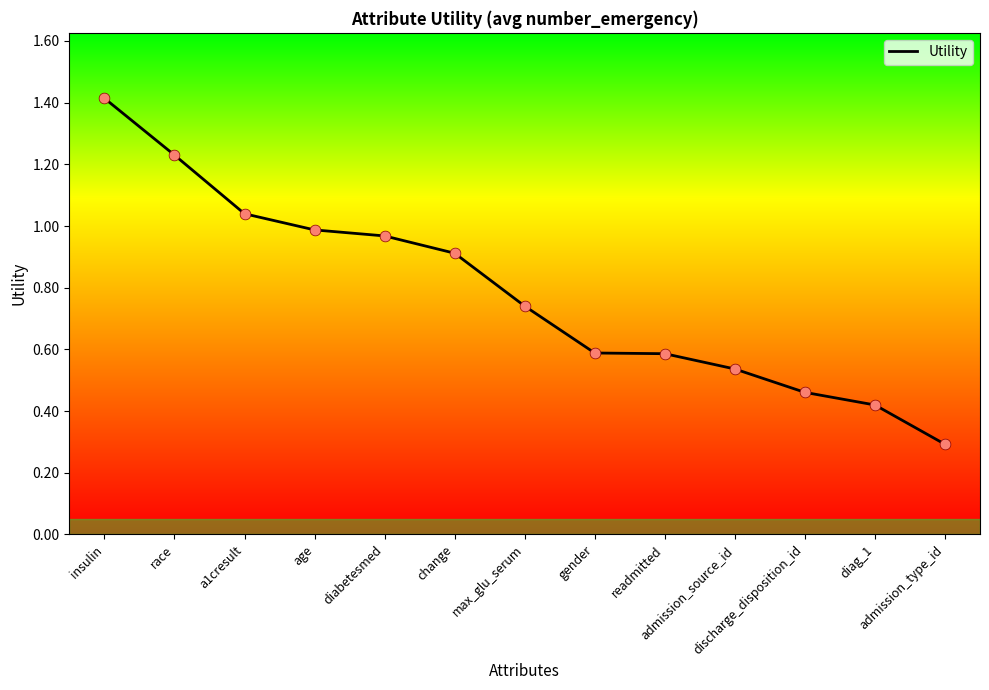

Which has a higher value, a1cresult or admission_source_id?

a1cresult